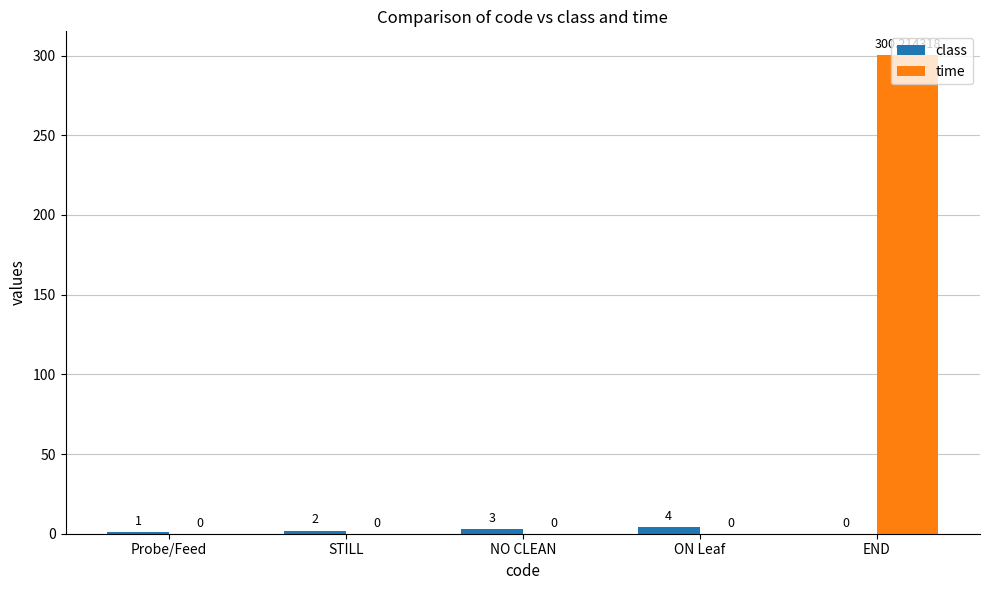

At which category is the sum across all series the highest?

END